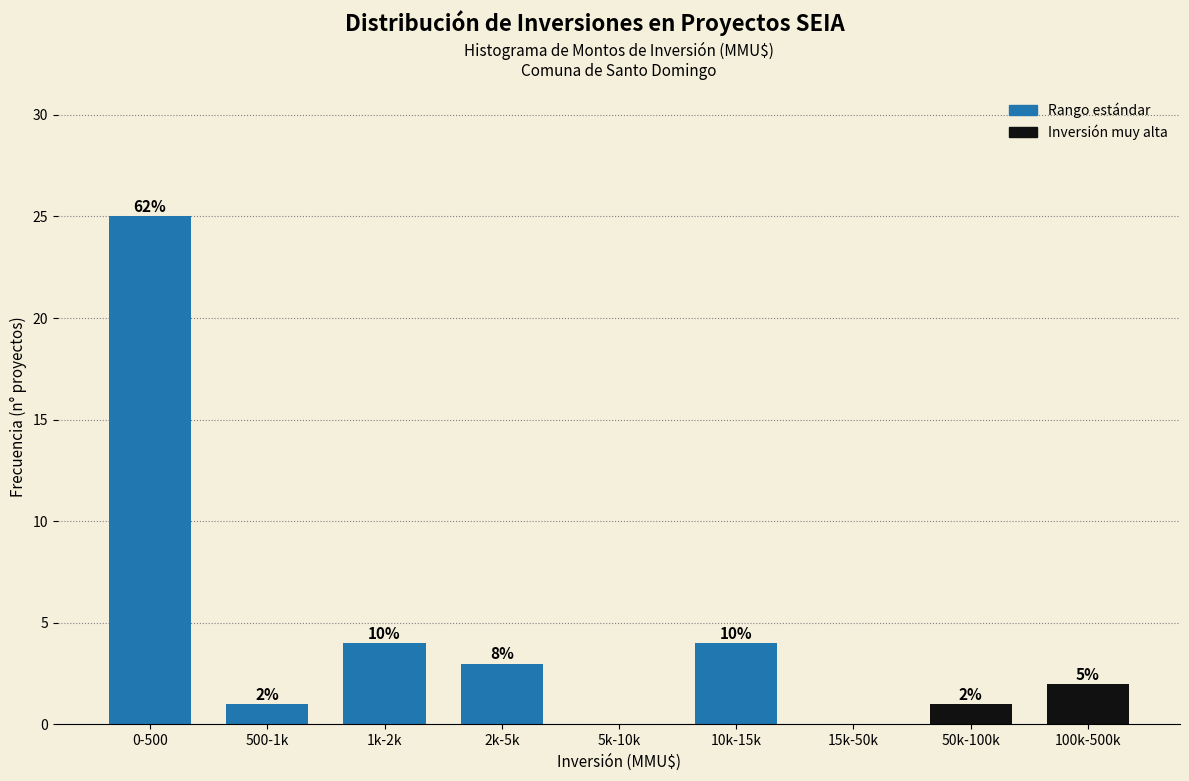

Are the bars horizontal?

No